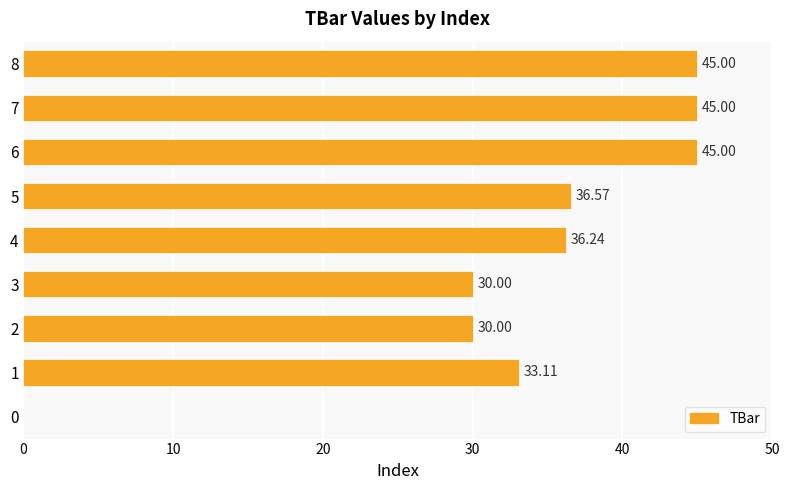

What is the sum of all values?

300.9